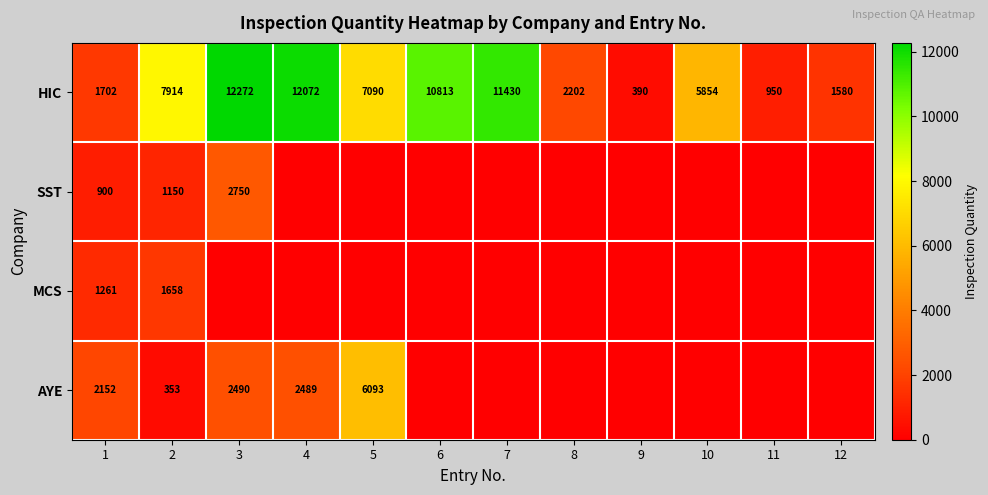

The value of HIC at 7 is 15365. True or false?

False